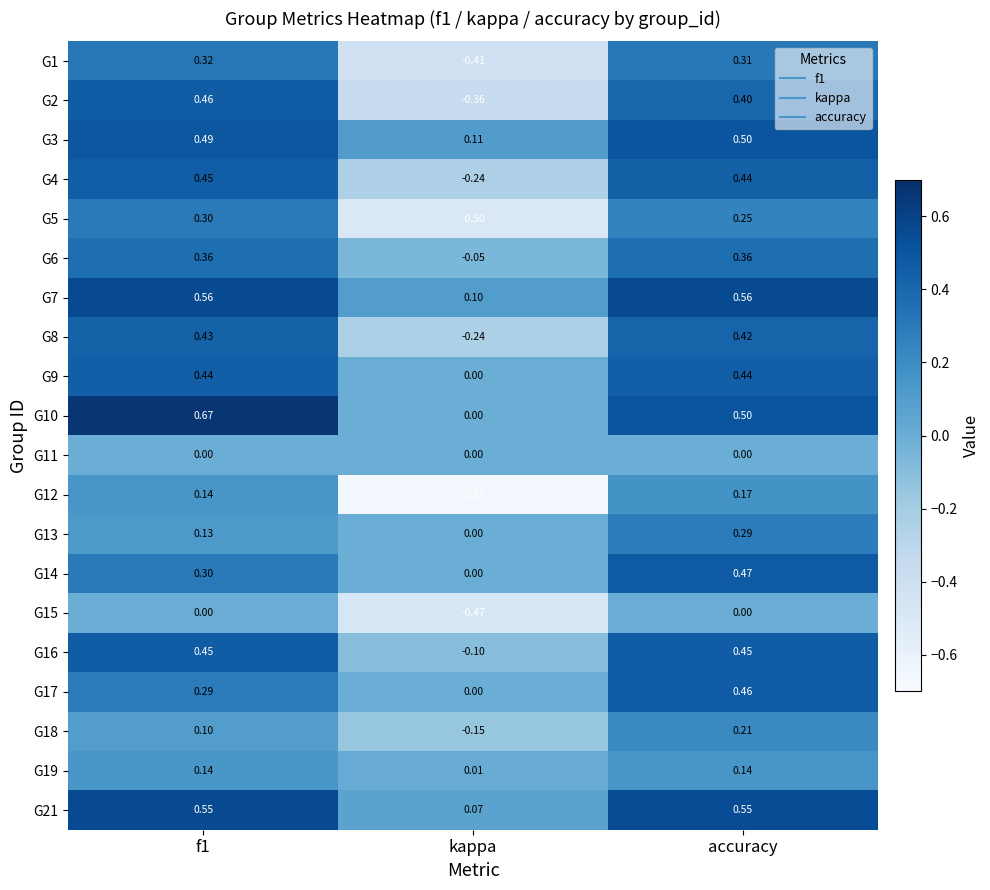

At which category is the sum across all series the highest?

accuracy